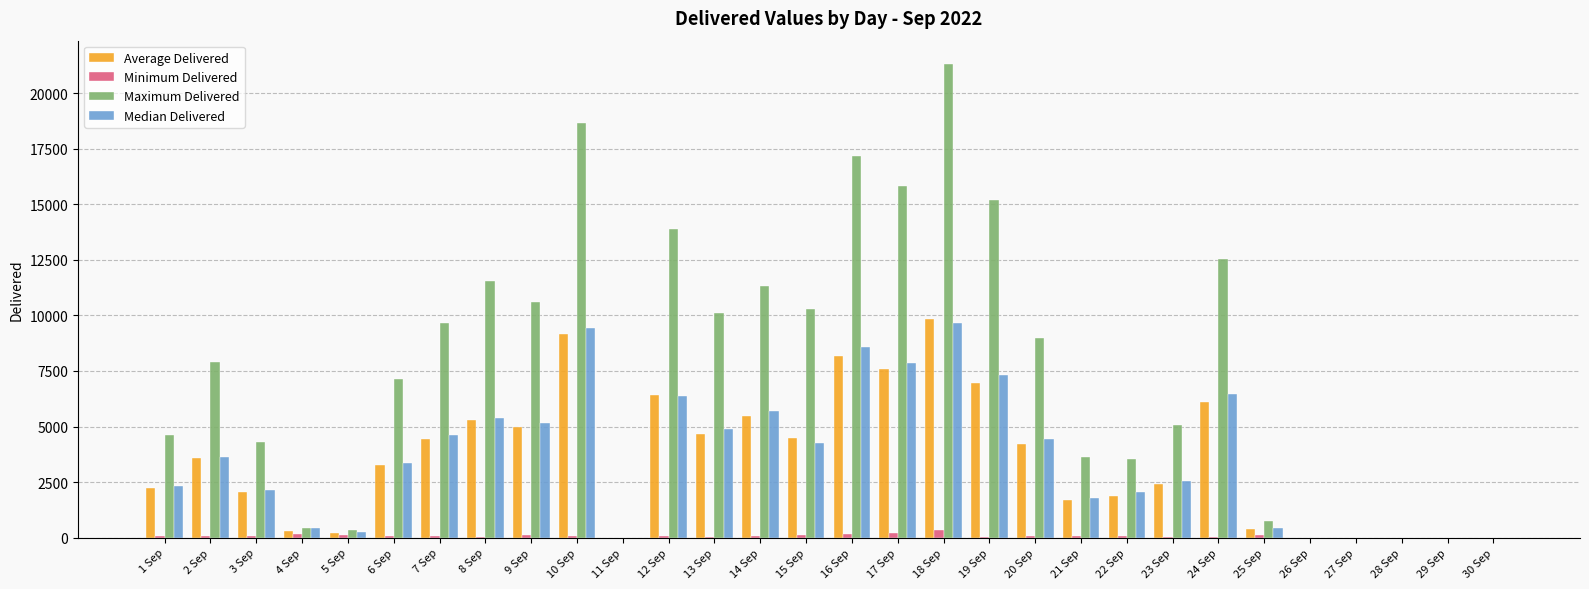

What is the average value of the Median Delivered series?

3639.6